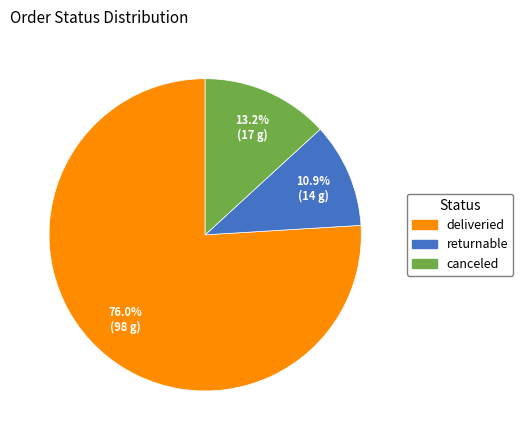

To the nearest percent, what is the combined percentage of canceled and returnable?

24%